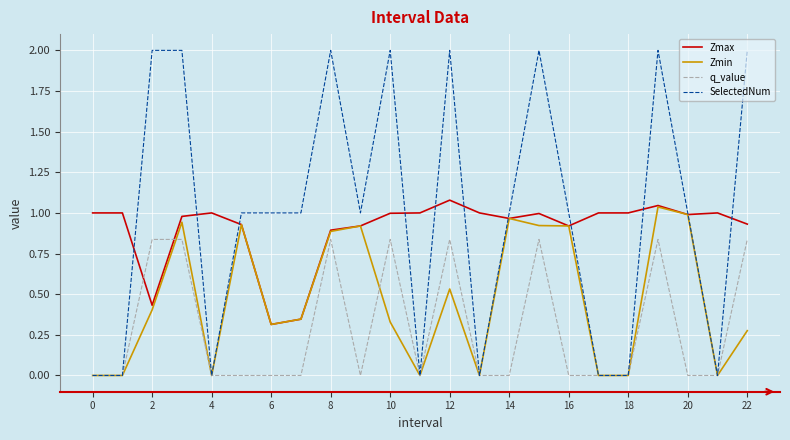

Which series has the widest spread of values?

SelectedNum